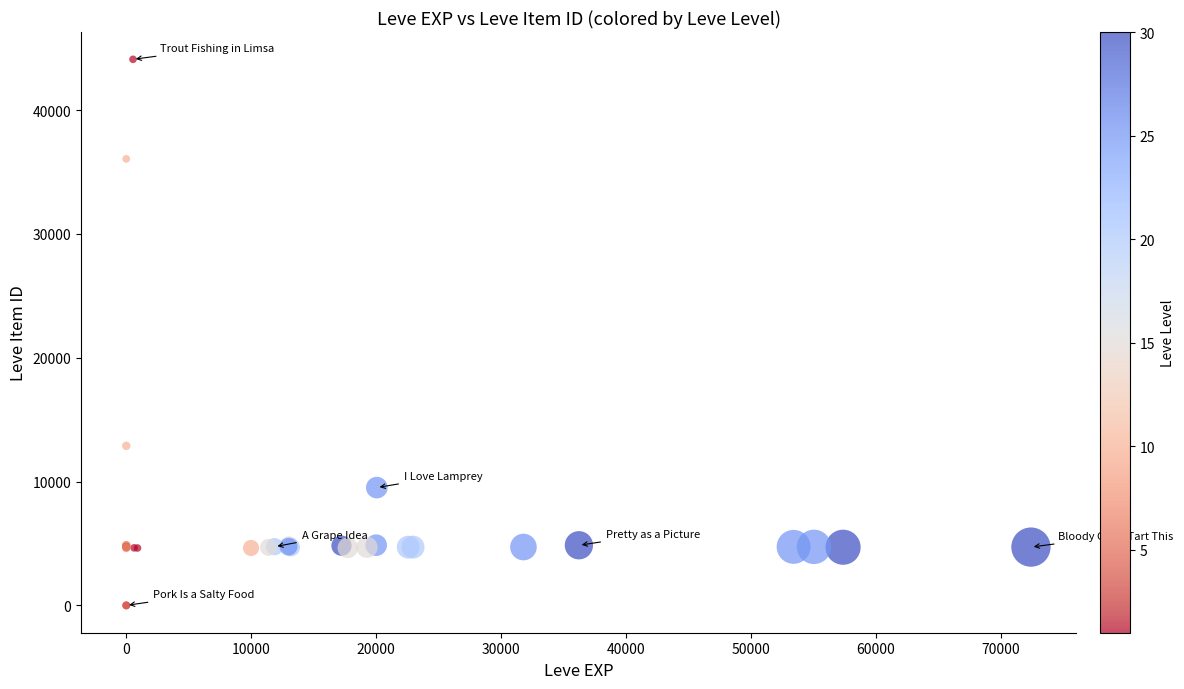

What Y value in the scatter plot is closest to 22048?

12886